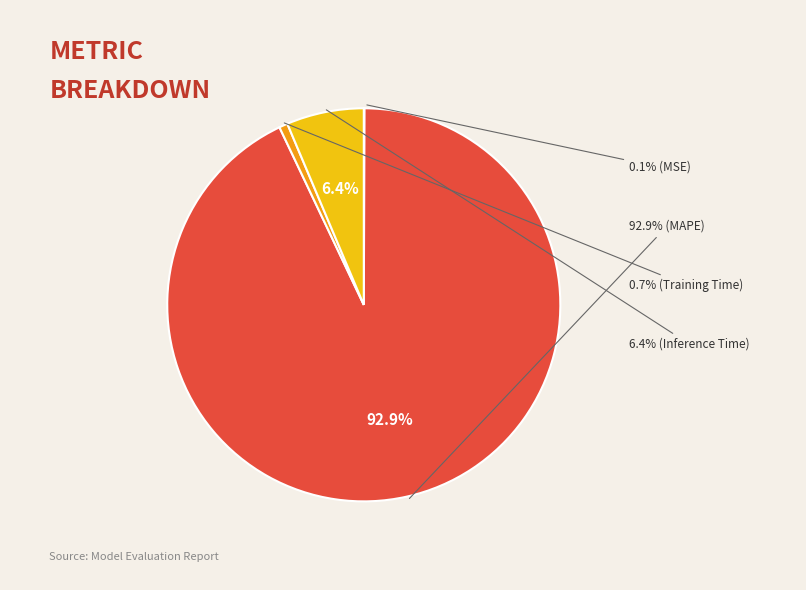

To the nearest percent, what percentage of the pie is MAPE?

93%